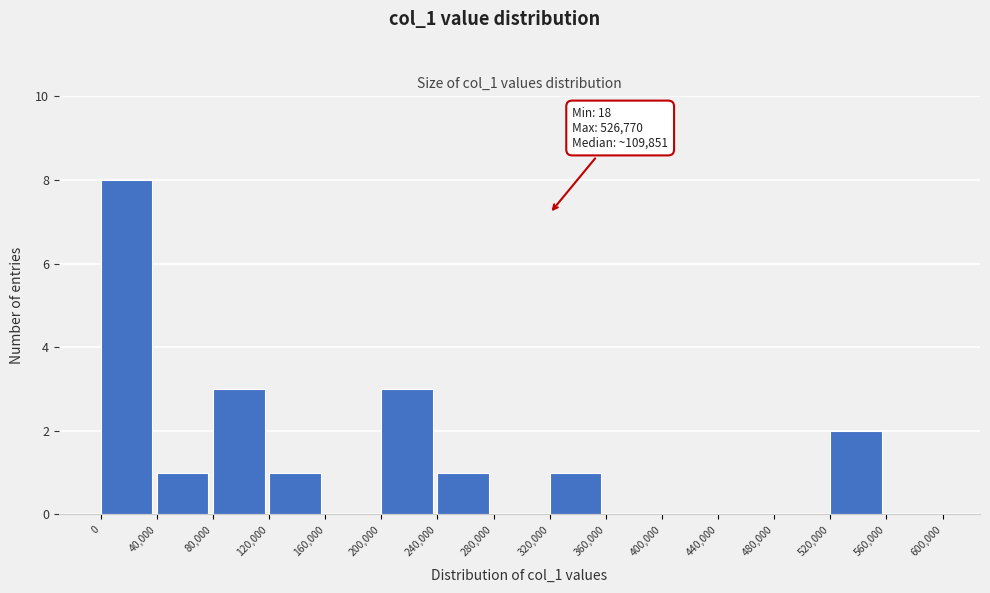

Over which range of the x-axis is the bar tallest?

0 to 40,000